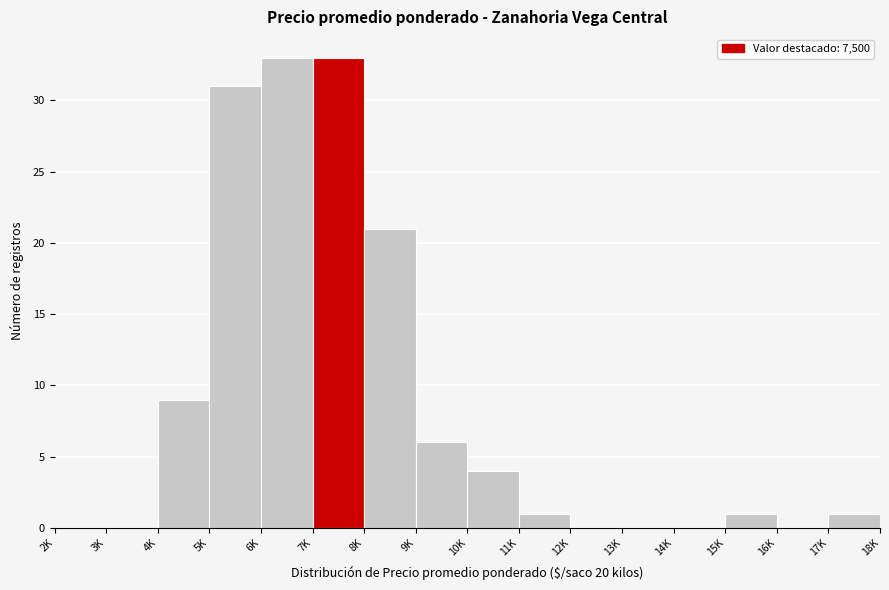

Reading left to right, transcribe all the data shown in this chart.

2K=0	3K=0	4K=9	5K=31	6K=33	7K=33	8K=21	9K=6	10K=4	11K=1	12K=0	13K=0	14K=0	15K=1	16K=0	17K=1